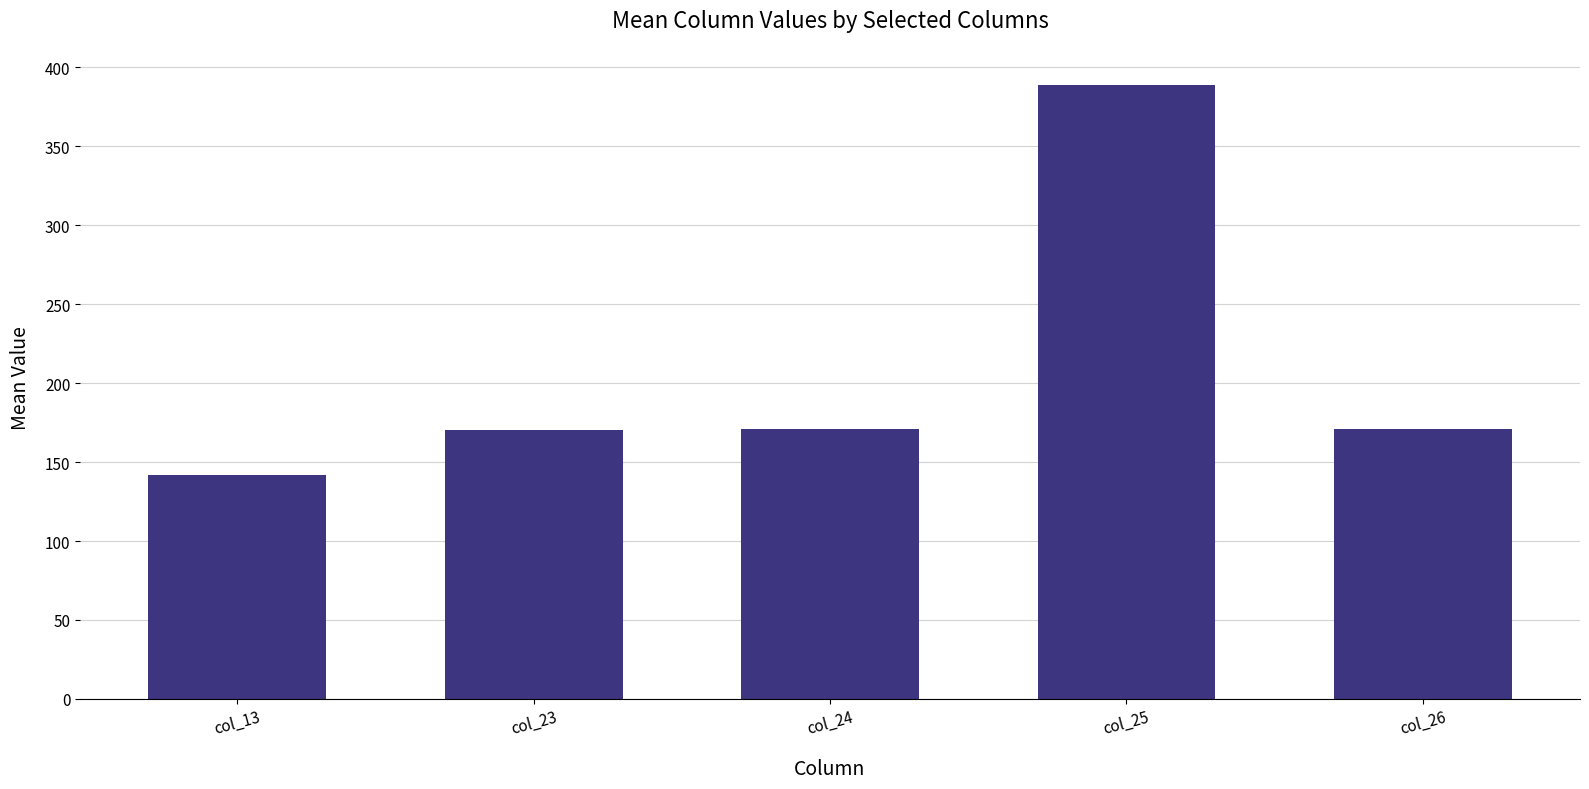

What is the smallest value displayed?

141.8